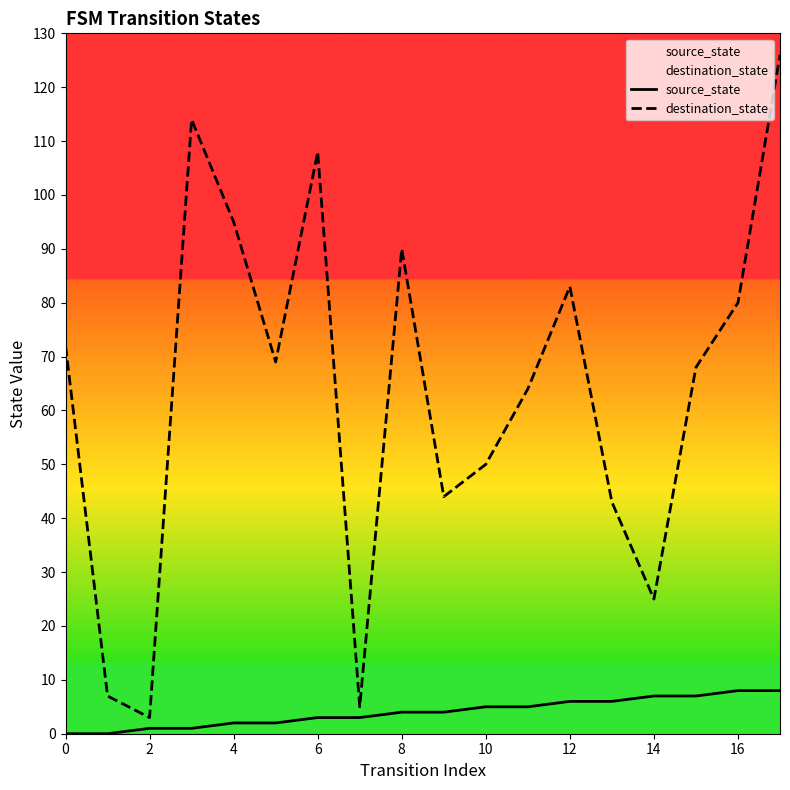

How many data points in destination_state are less than 69?

9